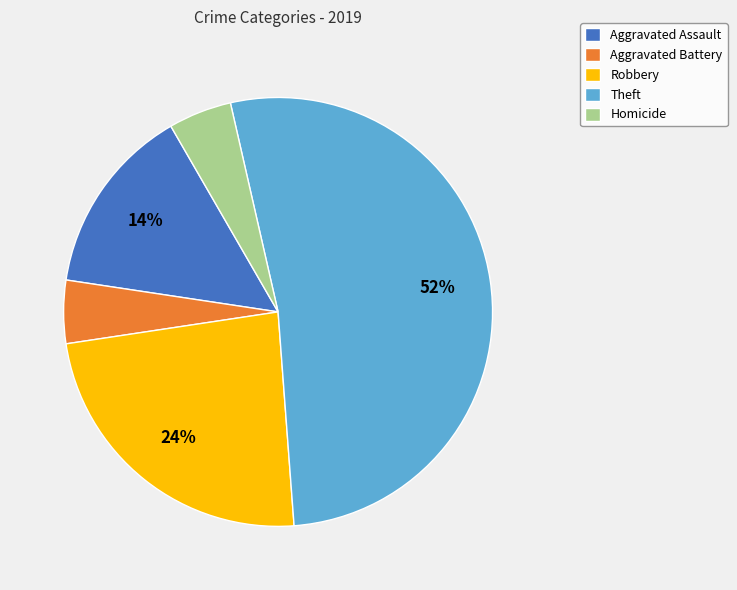

What is the largest slice in the pie chart?

Theft